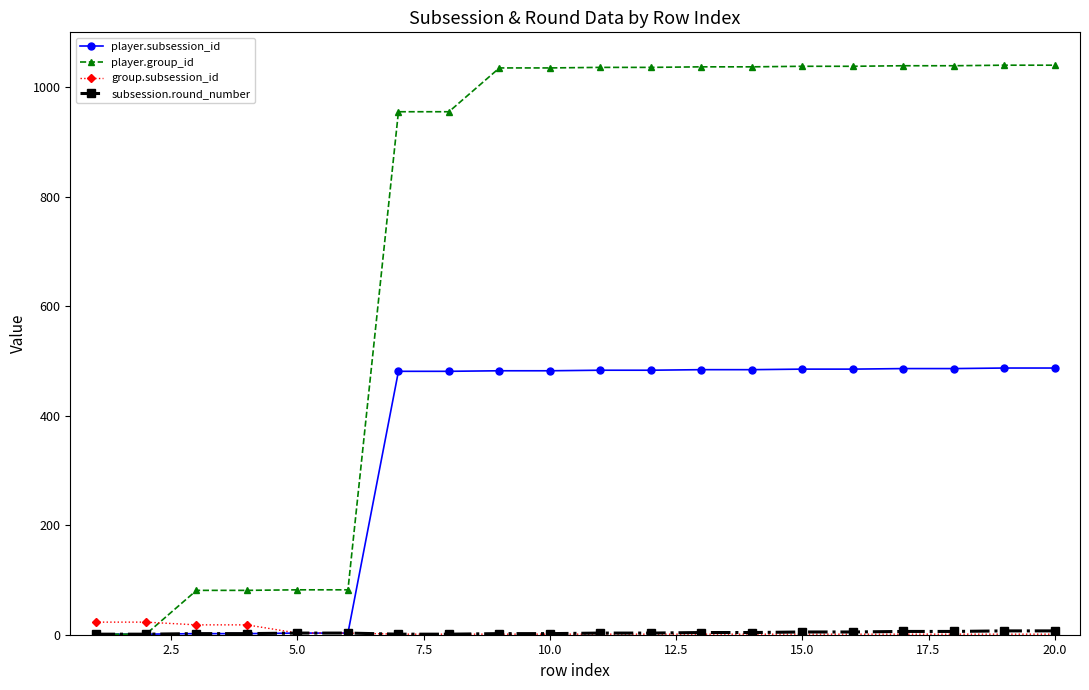

What is the value of the player.group_id point at the 15th from the left?

1038